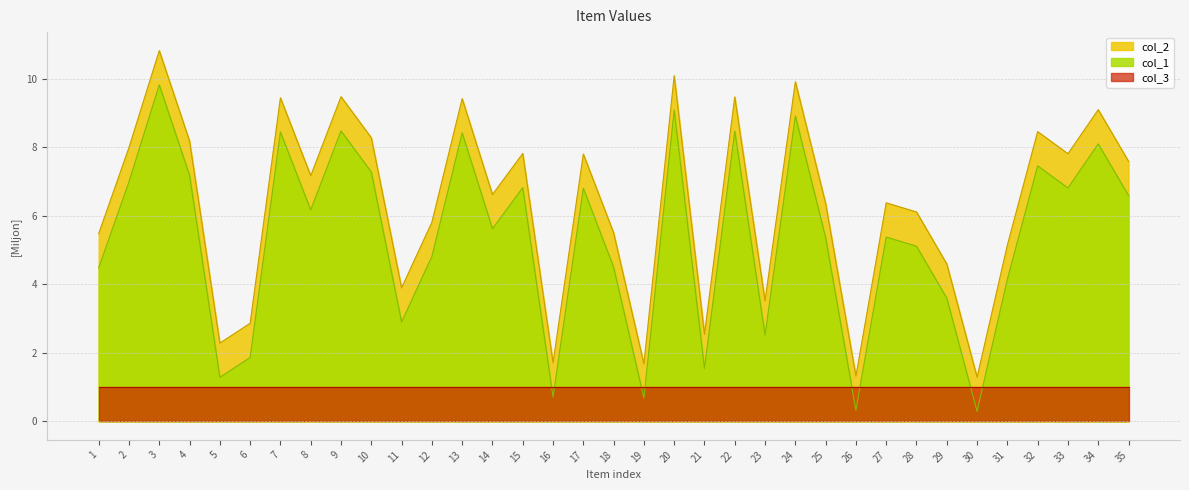

The col_2 series shows 2.2 at 19. True or false?

False